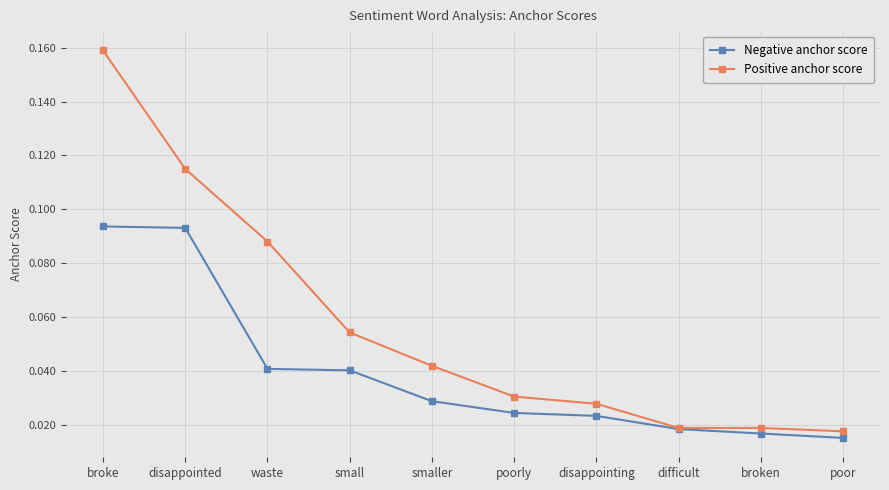

Which series has the largest range (max minus min)?

Positive anchor score